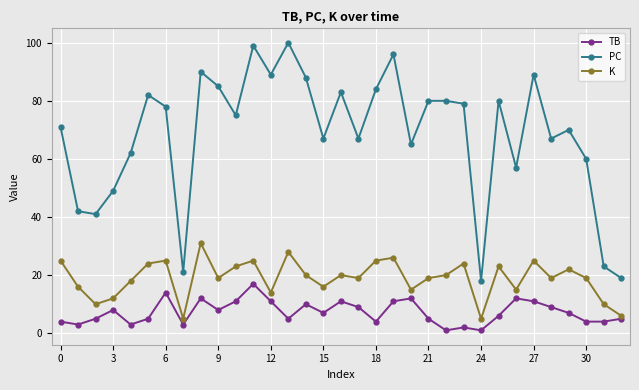

True or false: PC and K cross at least once.

False